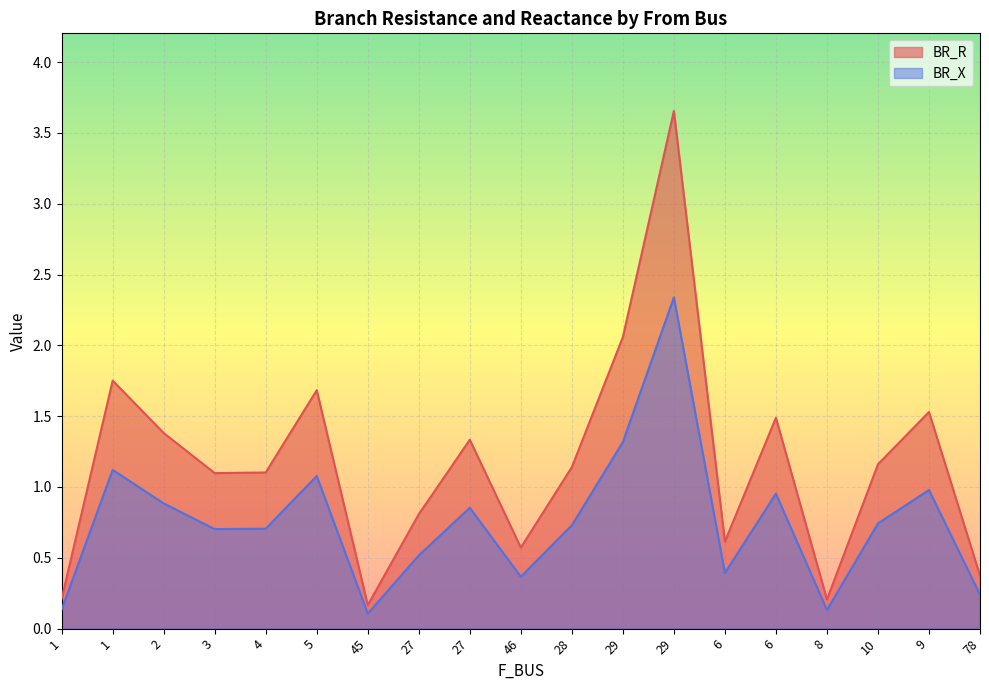

True or false: BR_X has a value of 3.9 at 29.

False